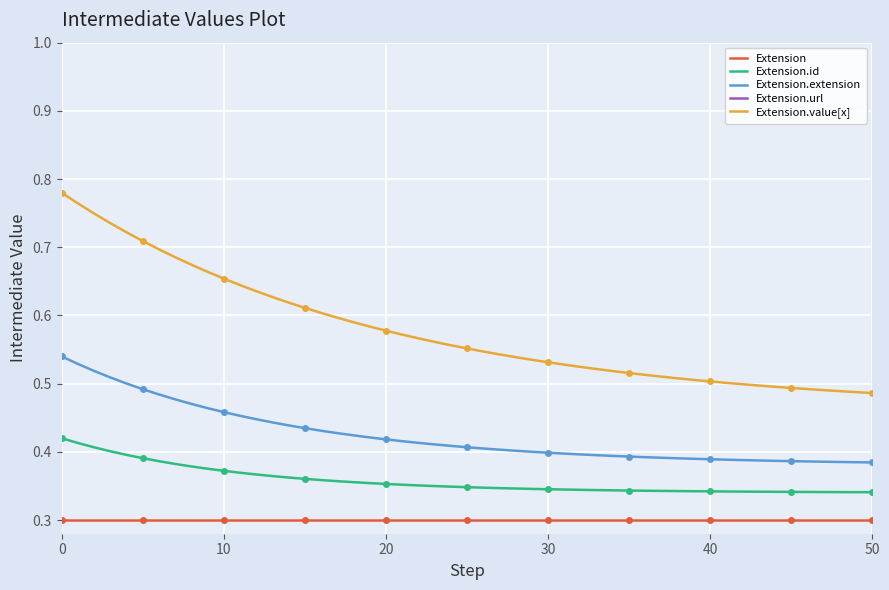

True or false: Extension.extension and Extension.value[x] intersect in this chart.

False